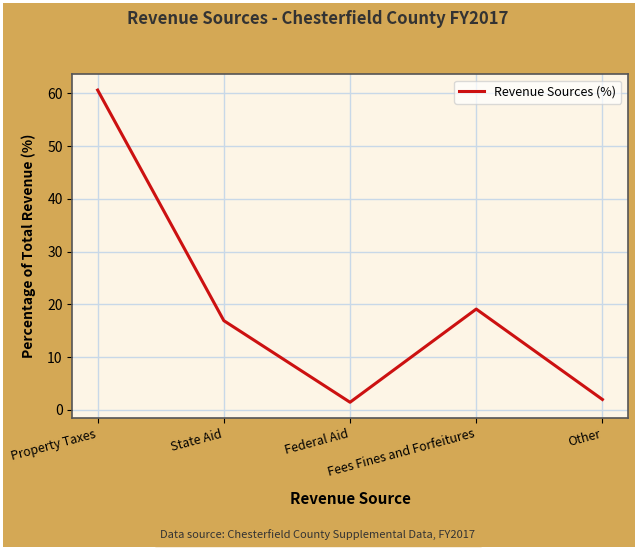

How many values are below 16?

2